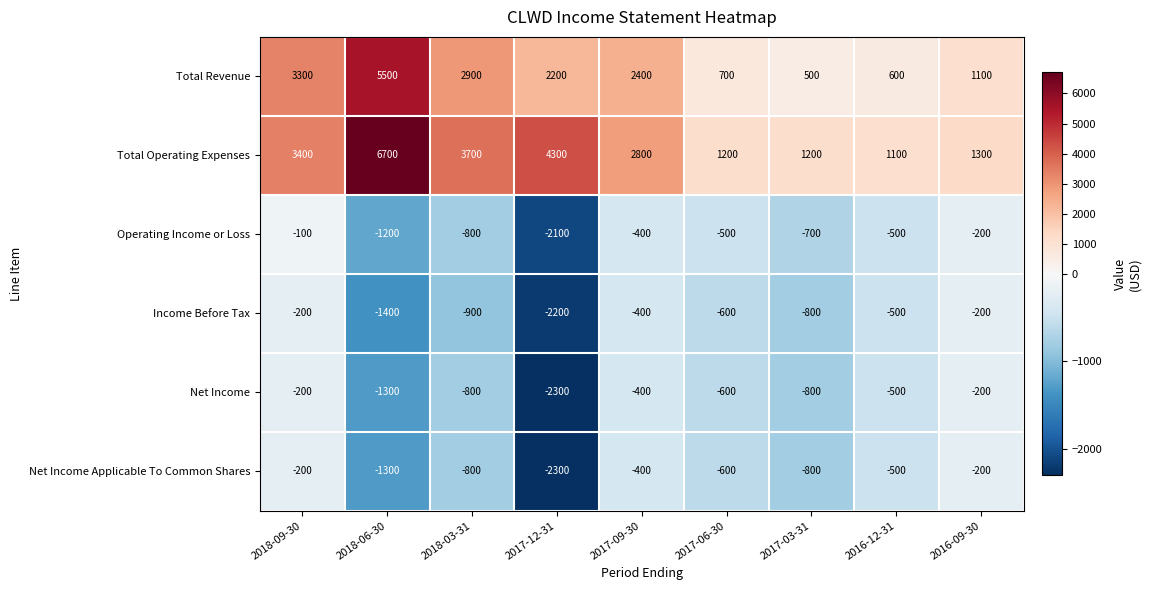

At which label is Net Income Applicable To Common Shares closest to -1250?

2018-06-30